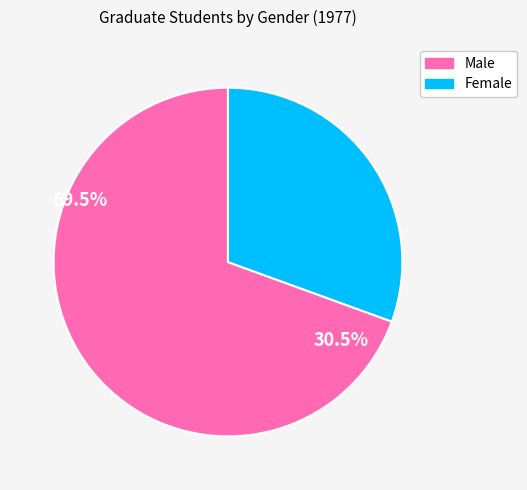

How many slices are in this pie chart?

2